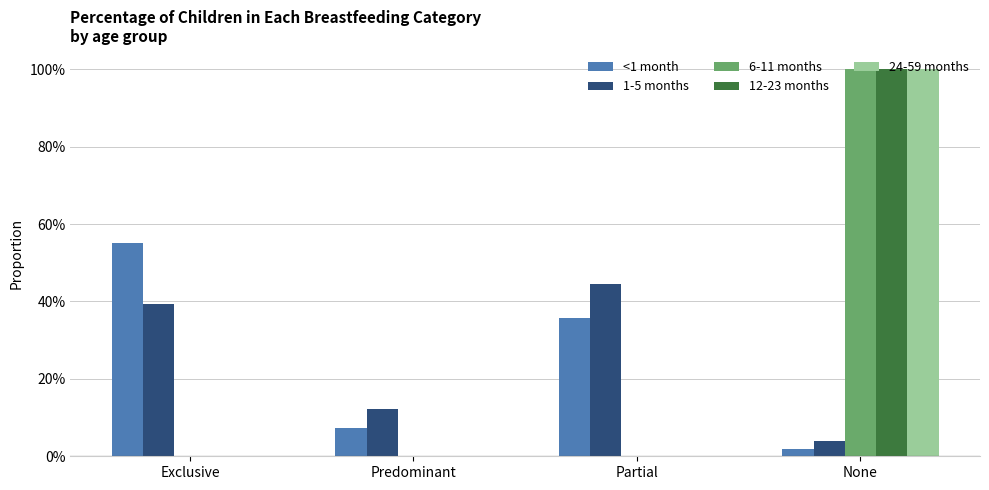

True or false: 24-59 months has a value of 0.0 at Predominant.

True